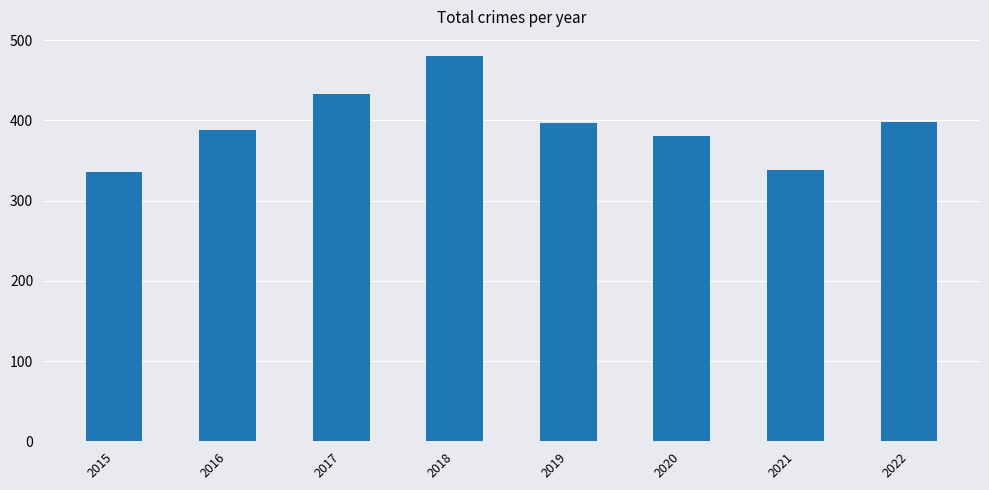

The chart shows a value of 569 at 2016. True or false?

False